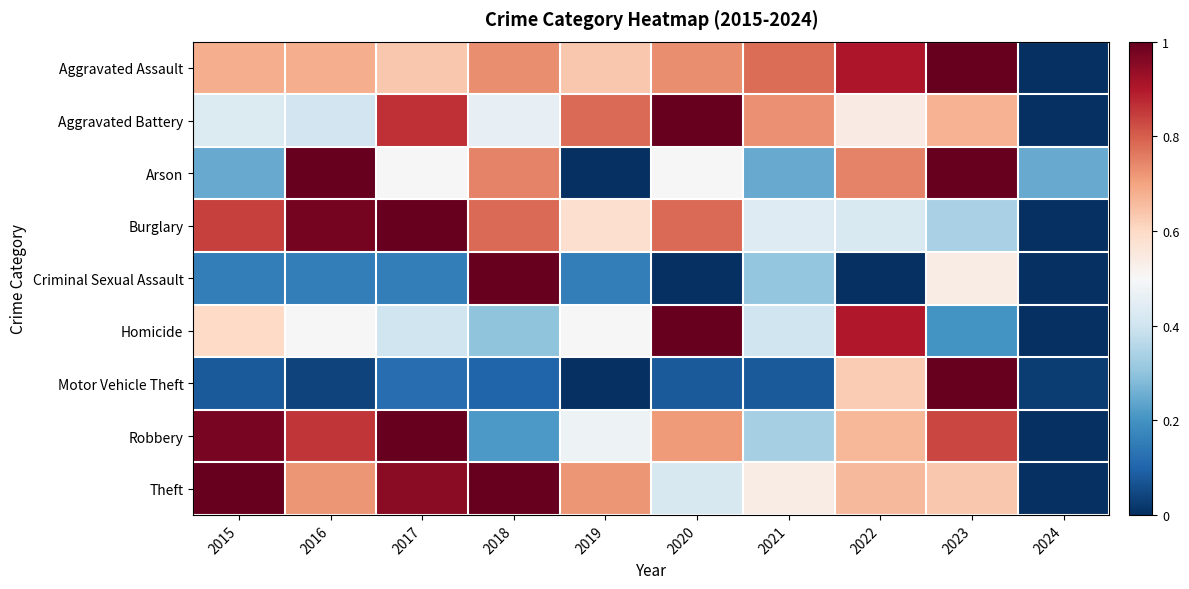

At which category is the sum across all series the highest?

2023